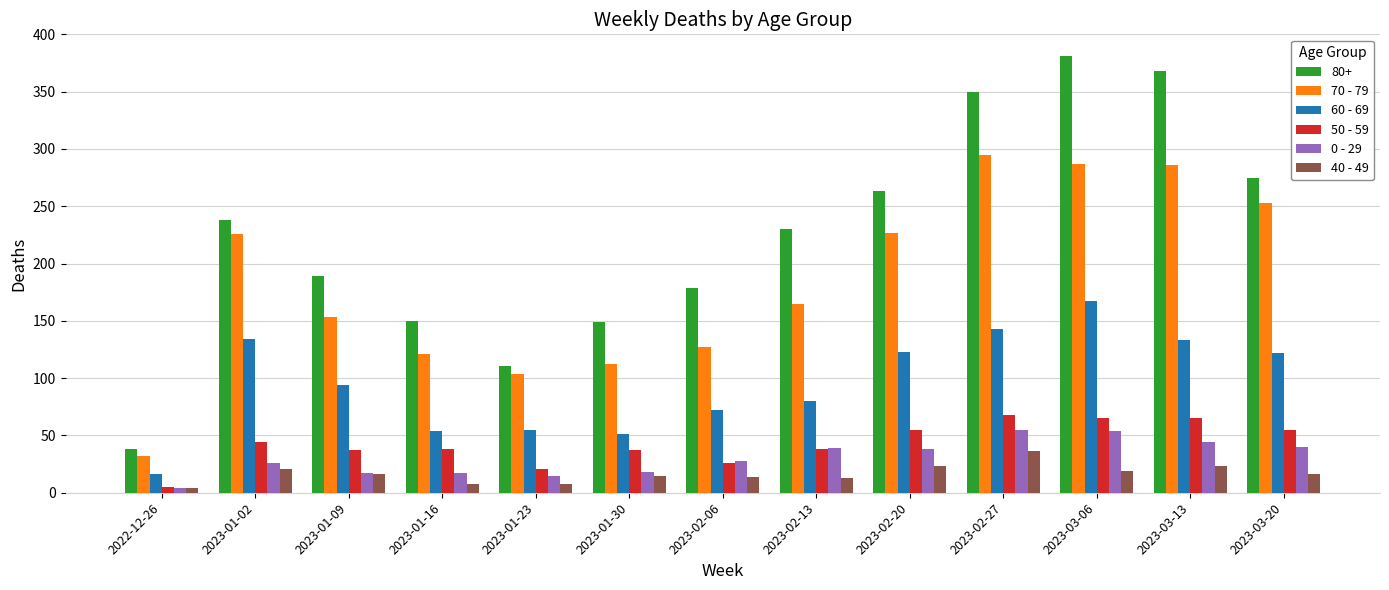

What is the label of the 7th bar from the left?

2023-02-06